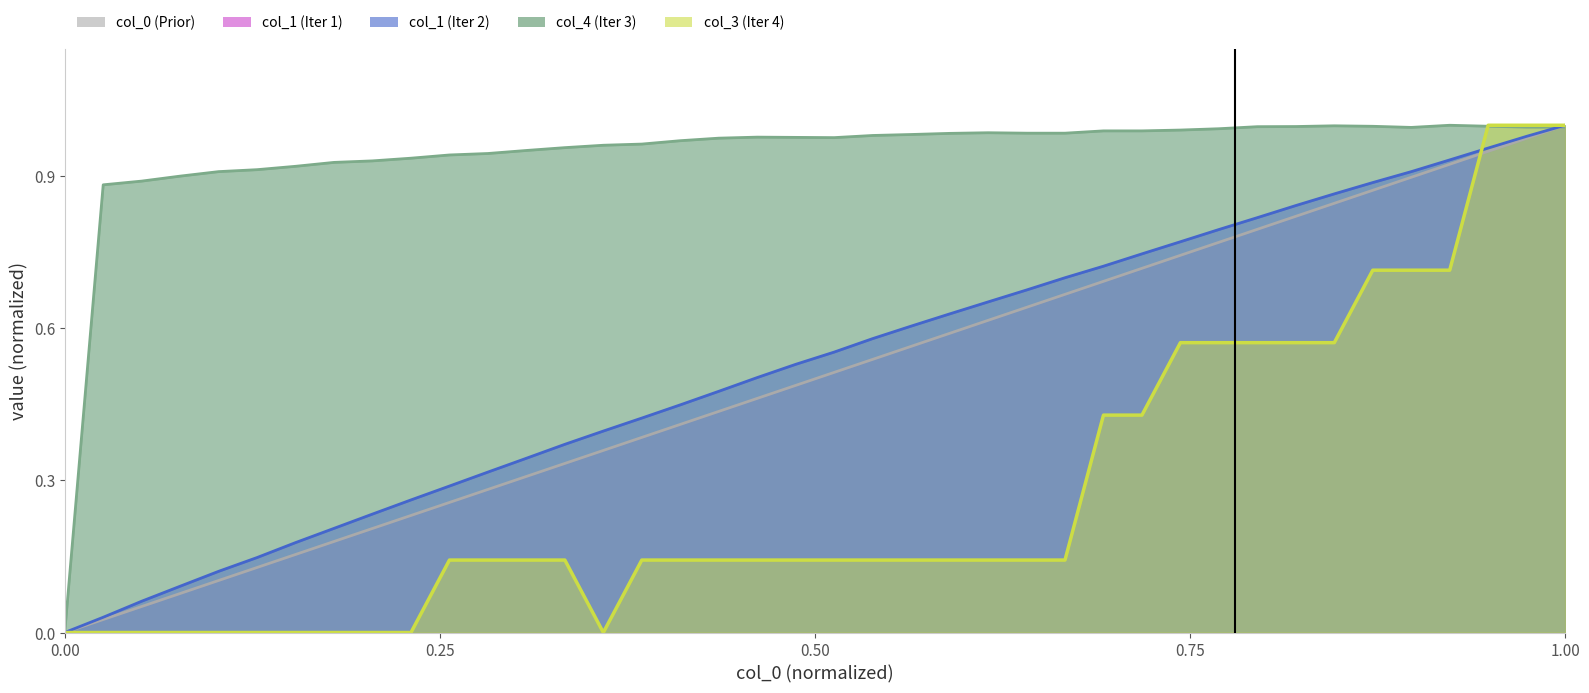

What is the total value across all series at 1.00?

4.0